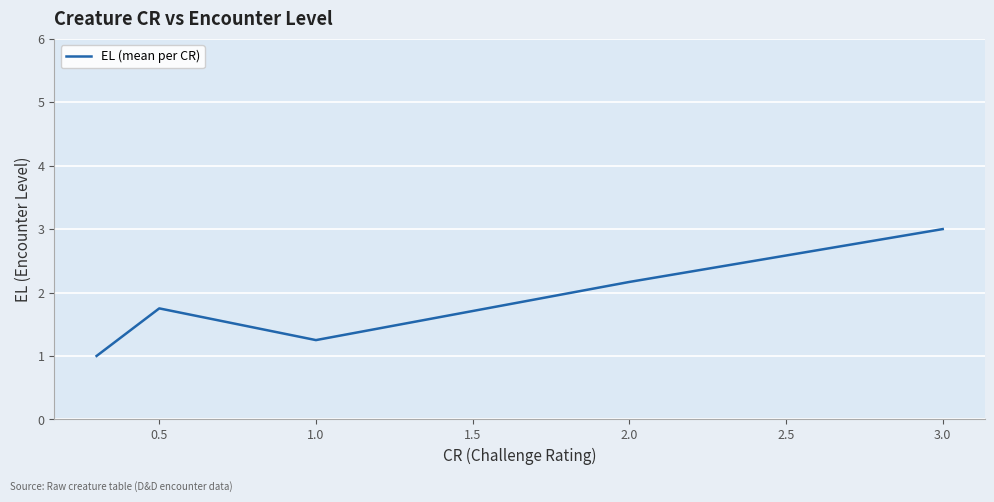

What is the difference between the maximum and minimum values?

2.0